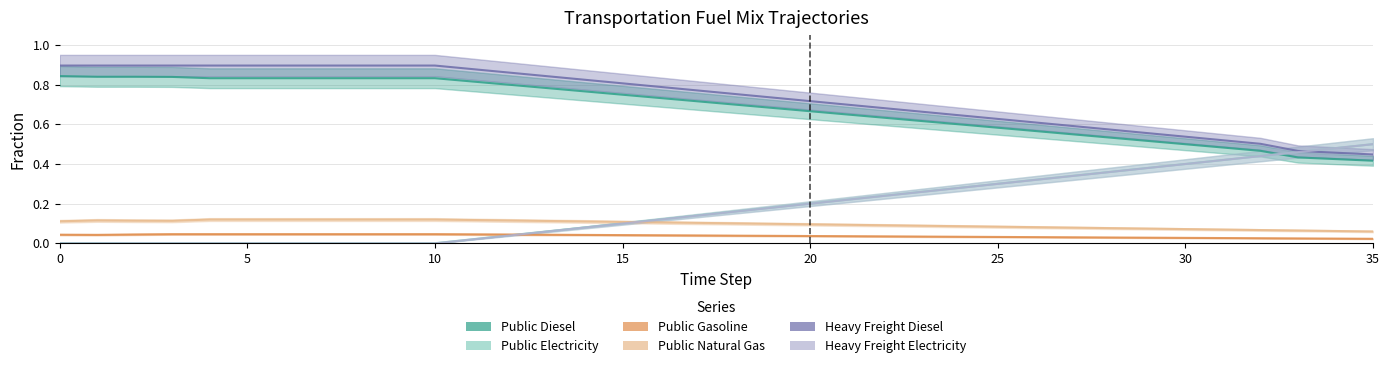

True or false: Public Natural Gas and Heavy Freight Diesel intersect in this chart.

False